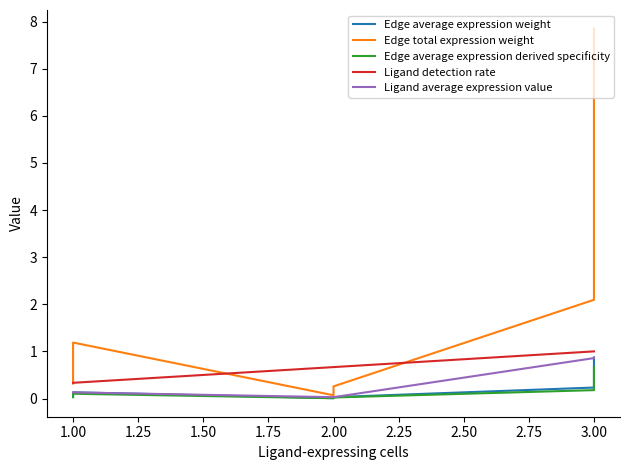

Which series has the largest range (max minus min)?

Edge total expression weight